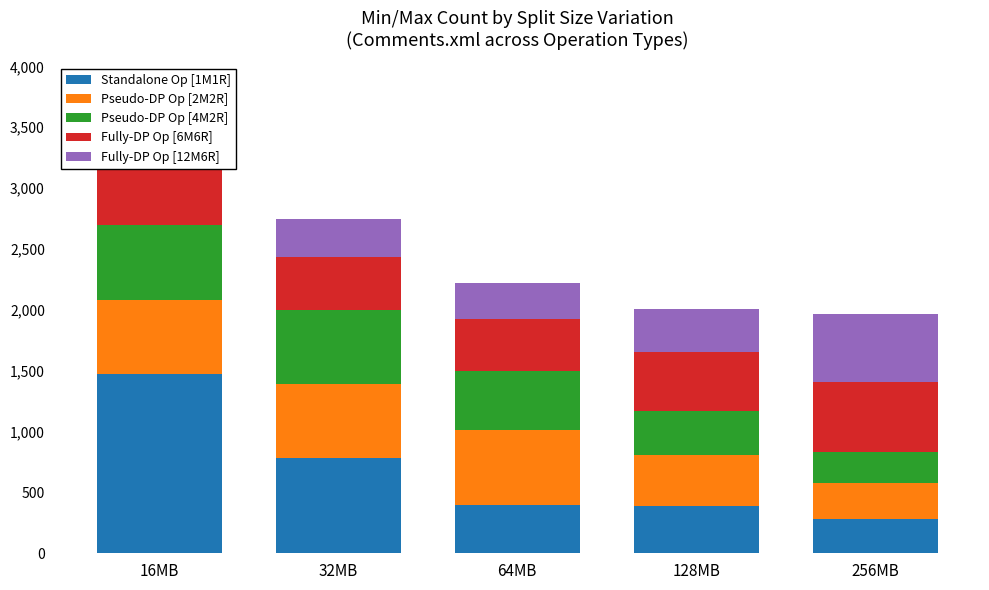

What is the minimum value for Standalone Op [1M1R]?

281.3